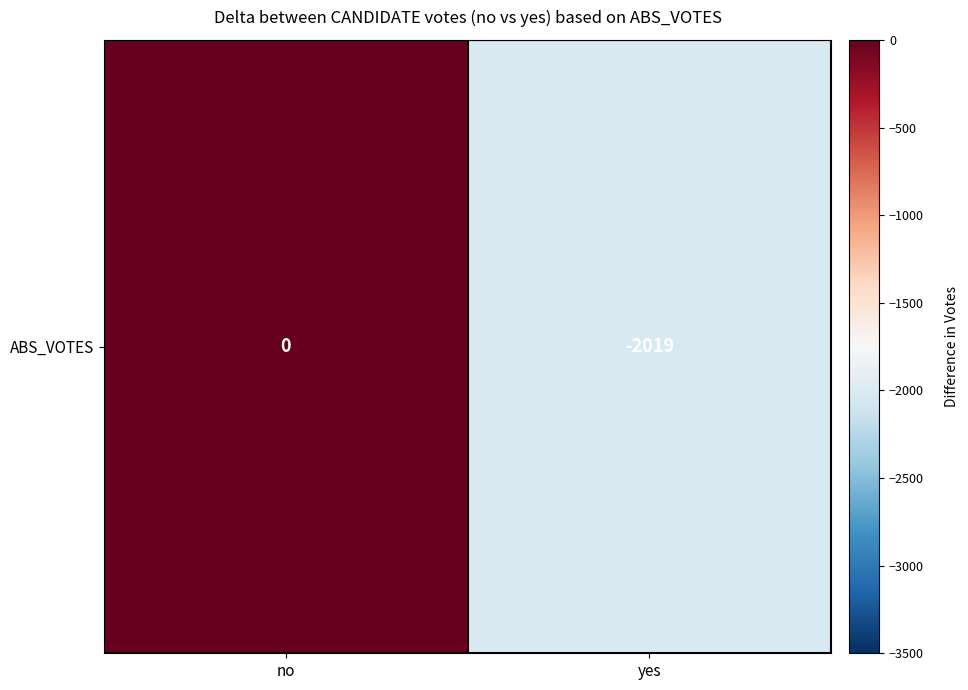

What is the sum of the values at no and yes?

-2019